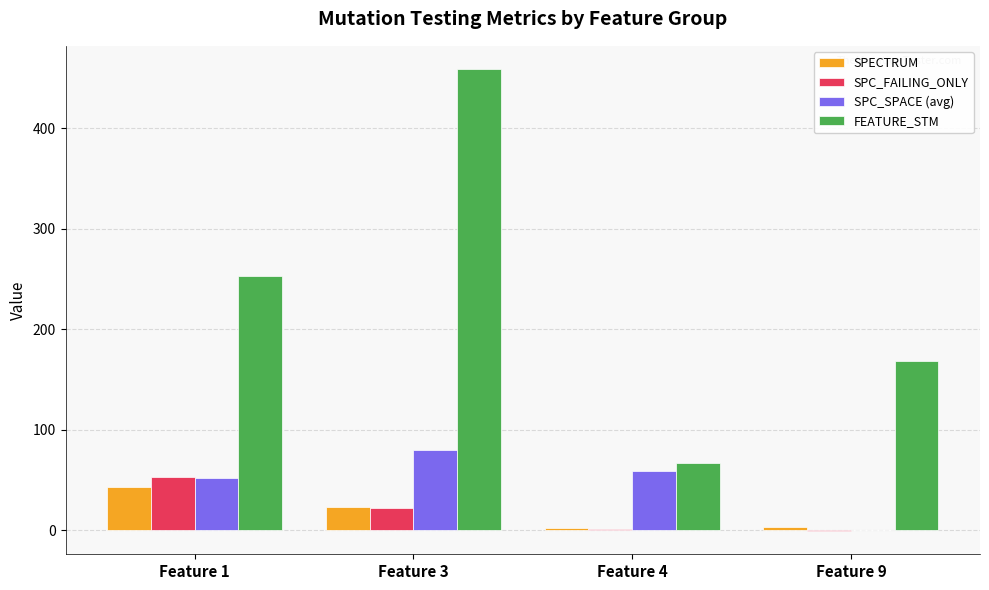

The SPECTRUM series shows 23.0 at Feature 3. True or false?

True